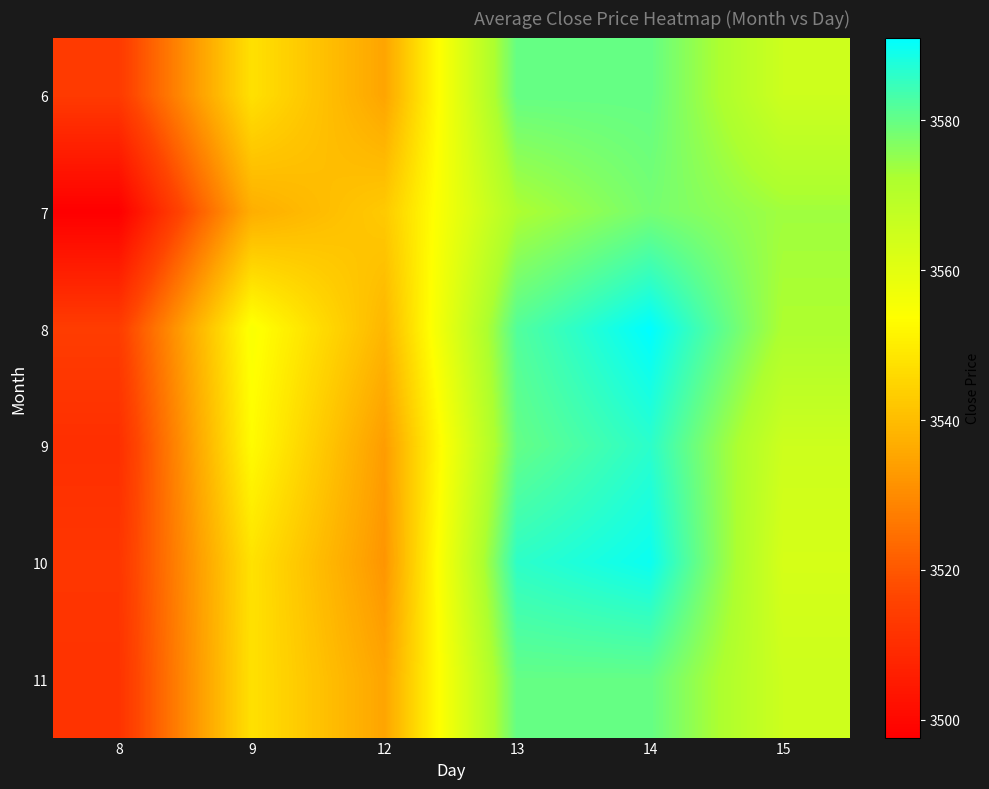

At which category does the chart reach its minimum across all series?

8